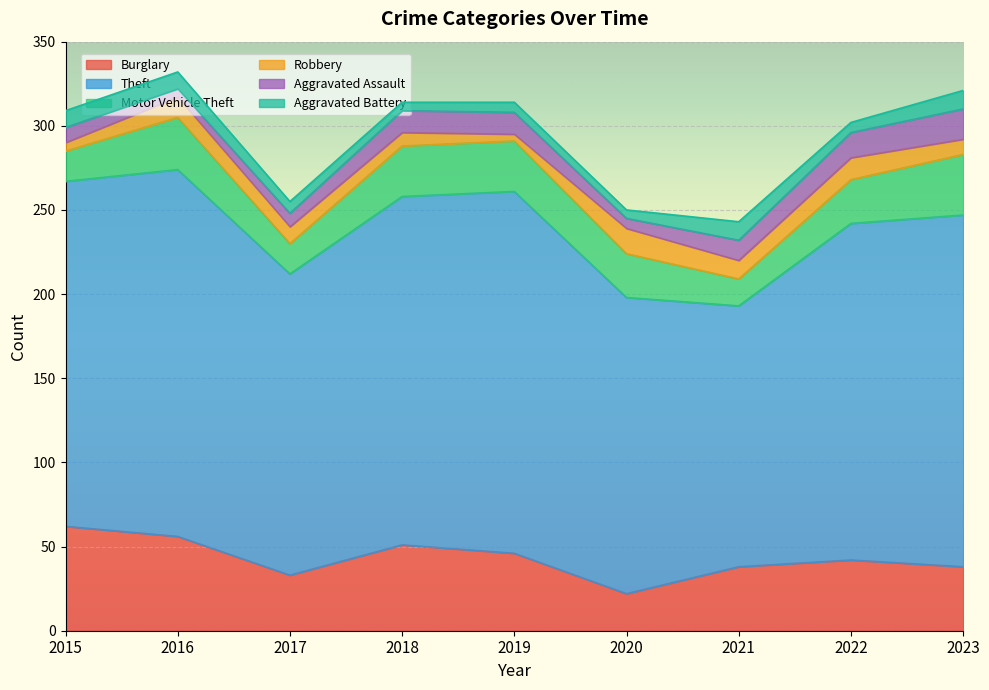

Which category has the lowest value in the Theft series?

2021